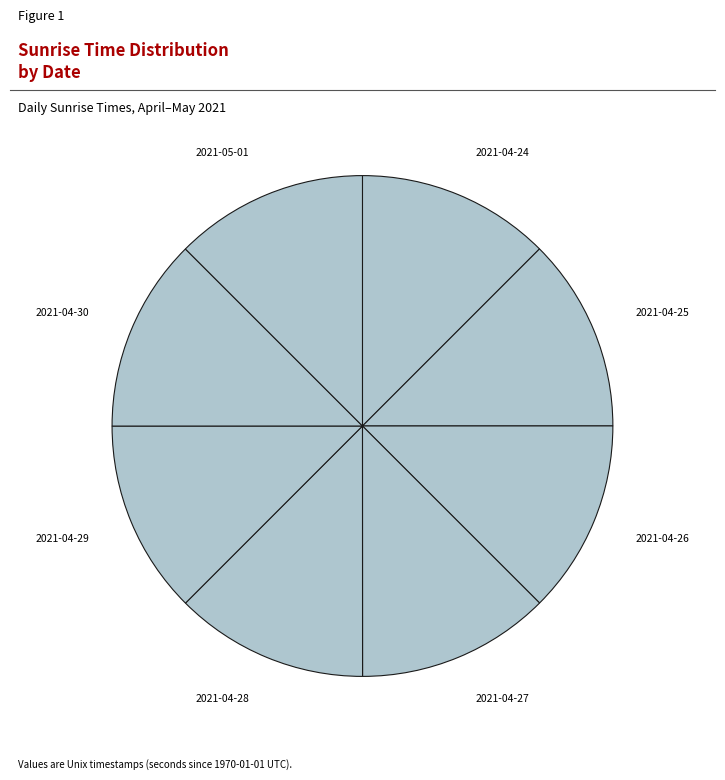

Do 2021-04-29 and 2021-04-28 together represent more than half of the pie?

No